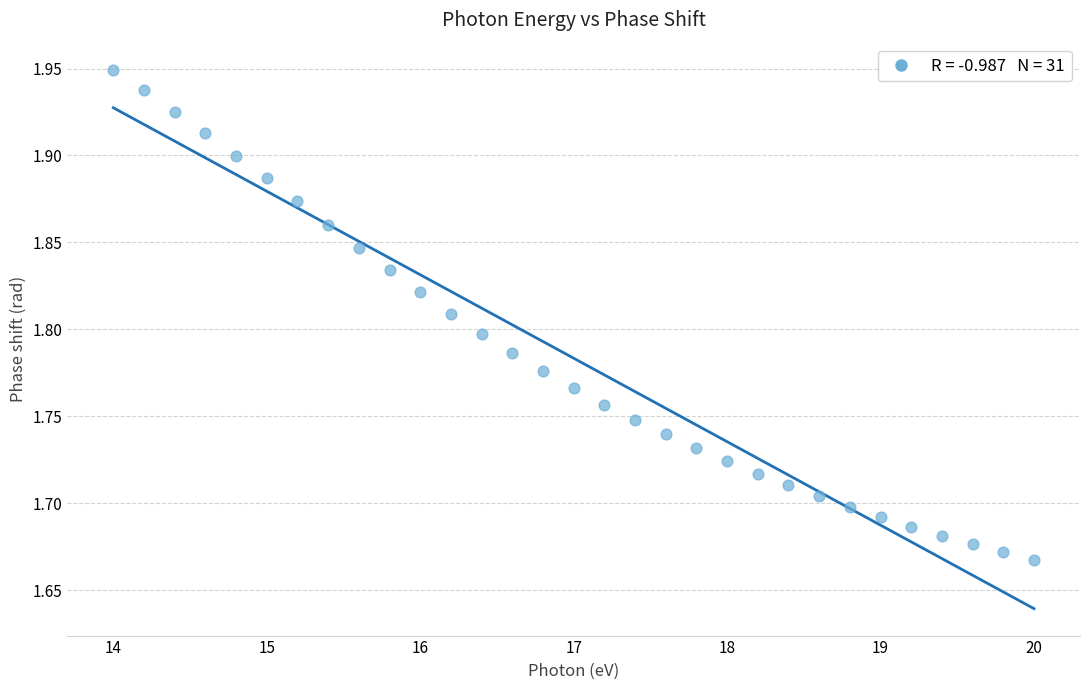

What is the range of Y values (max minus min)?

0.3